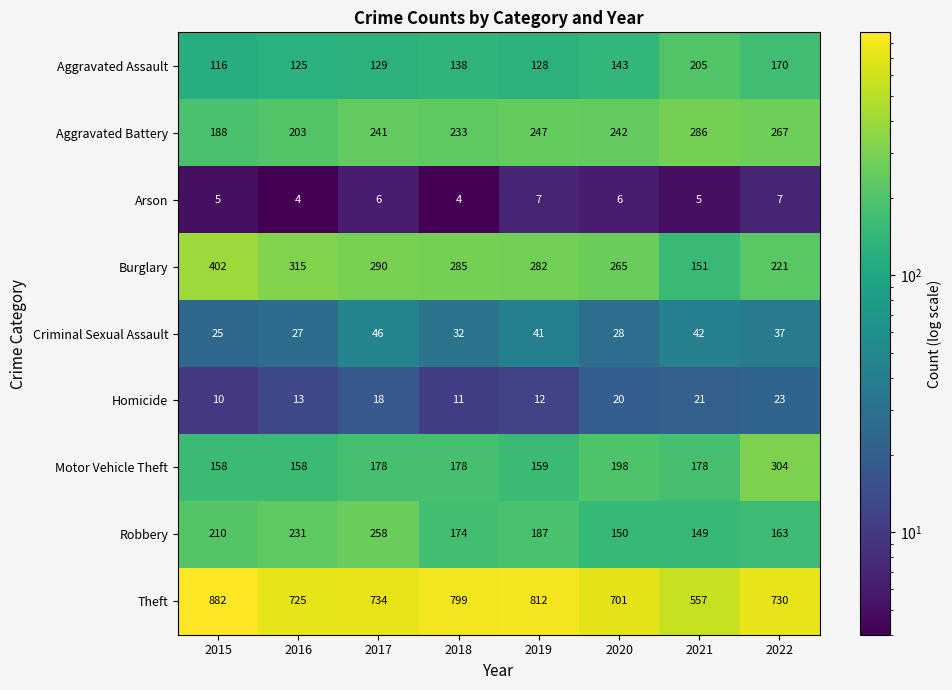

Rank the series at 2017 from highest to lowest value.

Theft, Burglary, Robbery, Aggravated Battery, Motor Vehicle Theft, Aggravated Assault, Criminal Sexual Assault, Homicide, Arson